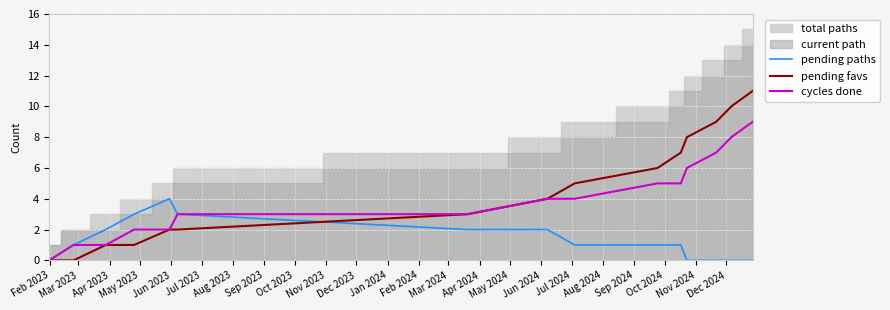

Is the value of pending favs at Feb 2023 greater than the value of cycles done at Feb 2023?

No